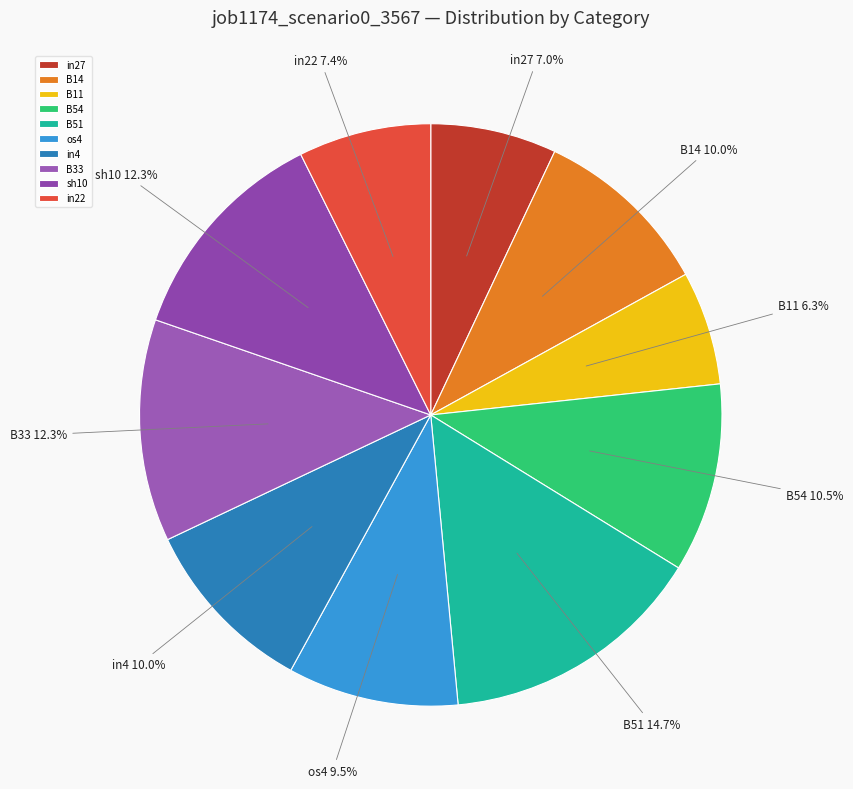

How many slices are in this pie chart?

10